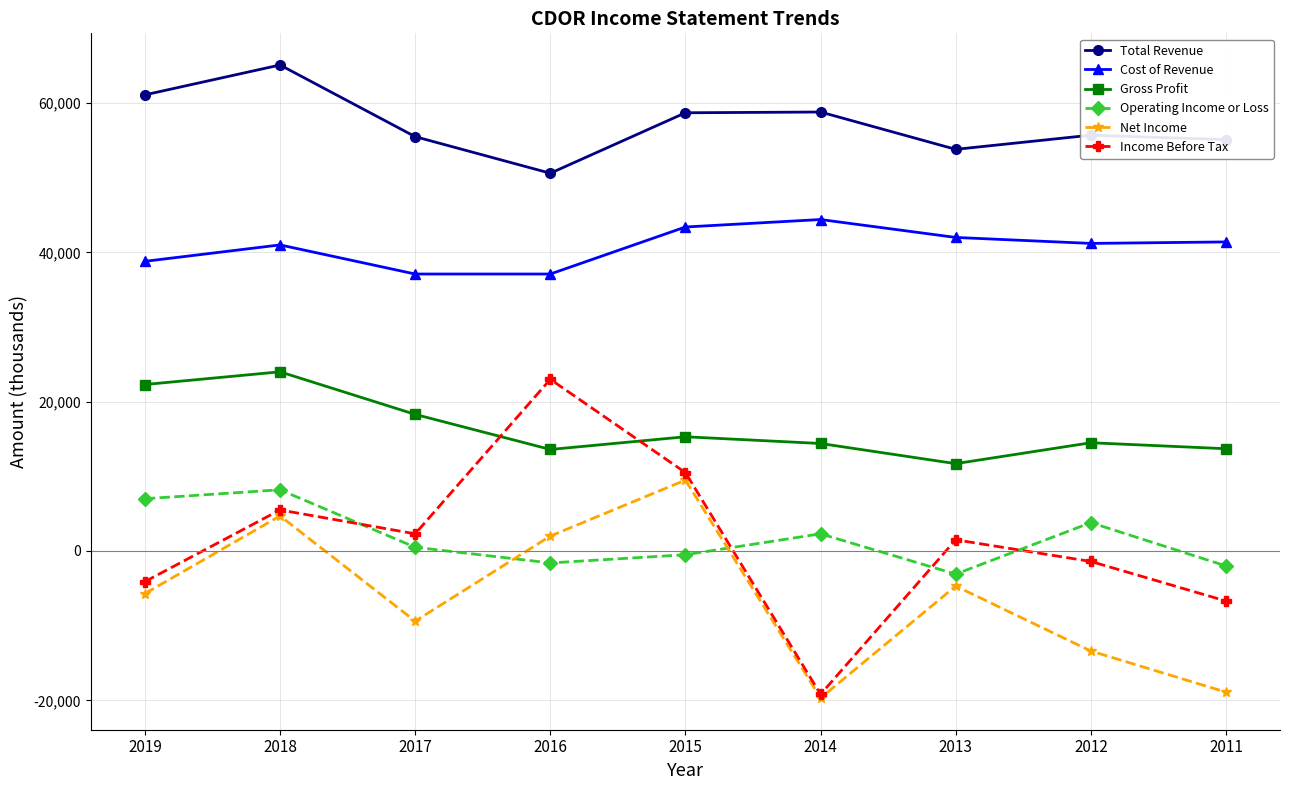

What is the maximum value shown in the chart?

65100